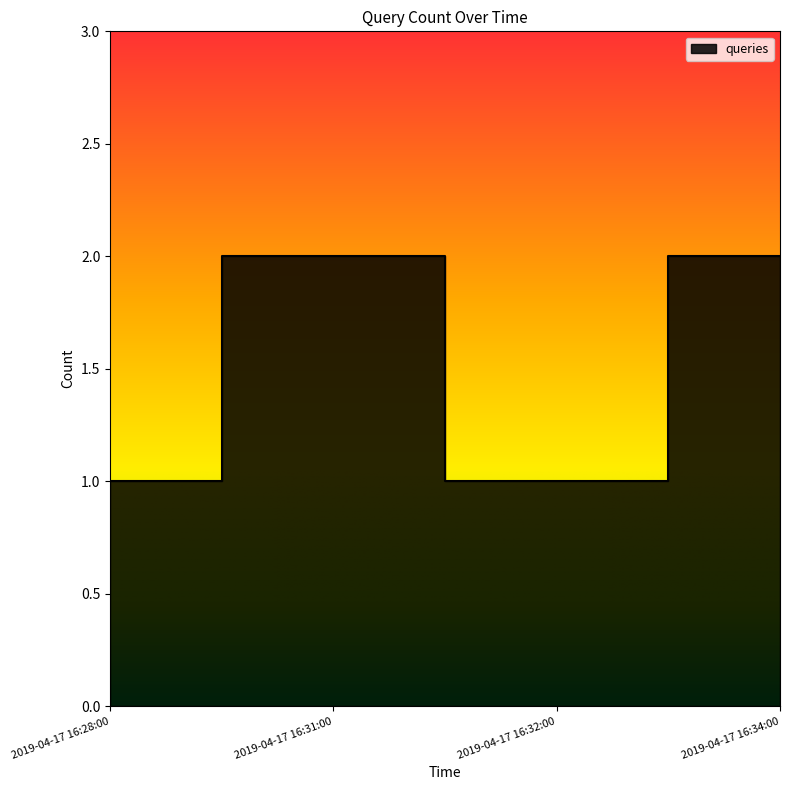

What is the average value?

2